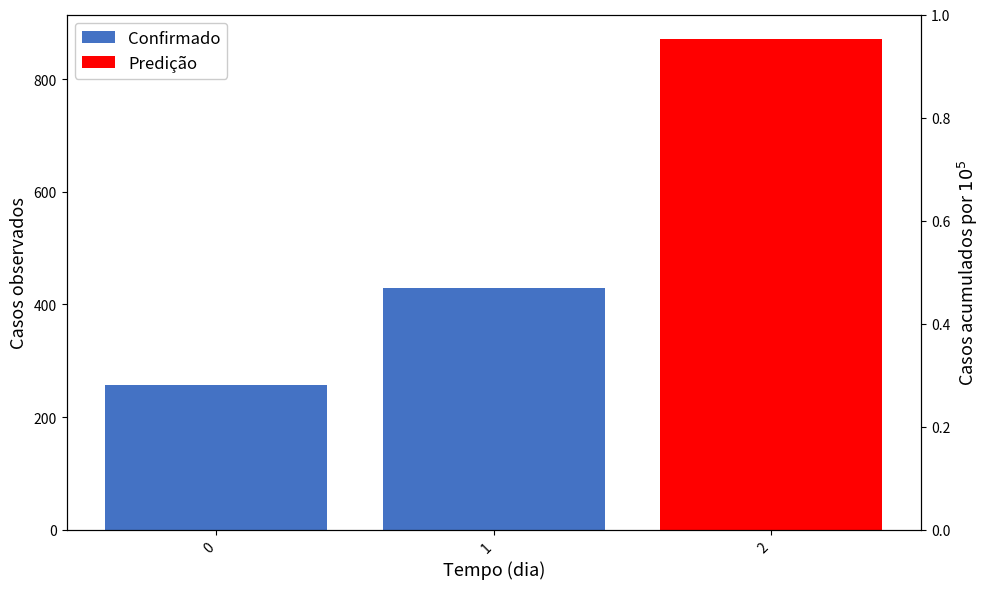

What is the smallest value displayed?

257.1